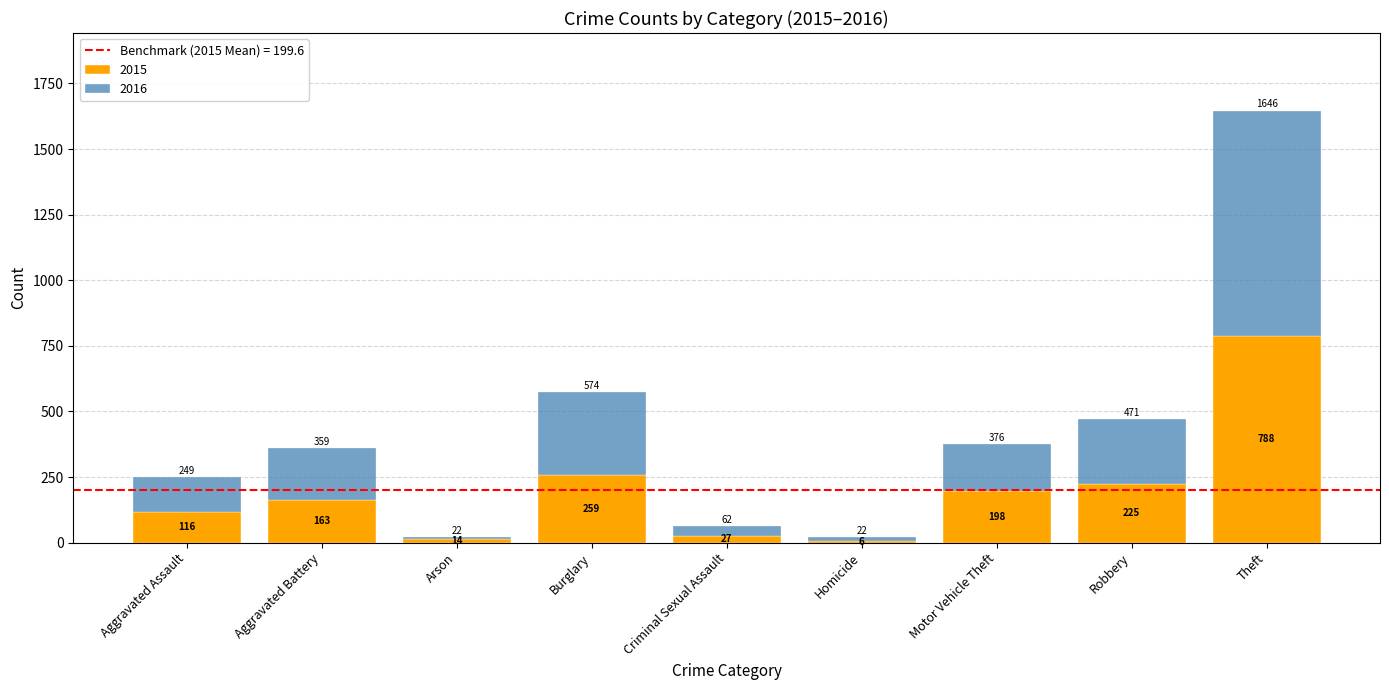

What is the difference between the 2015 values at Criminal Sexual Assault and Homicide?

21